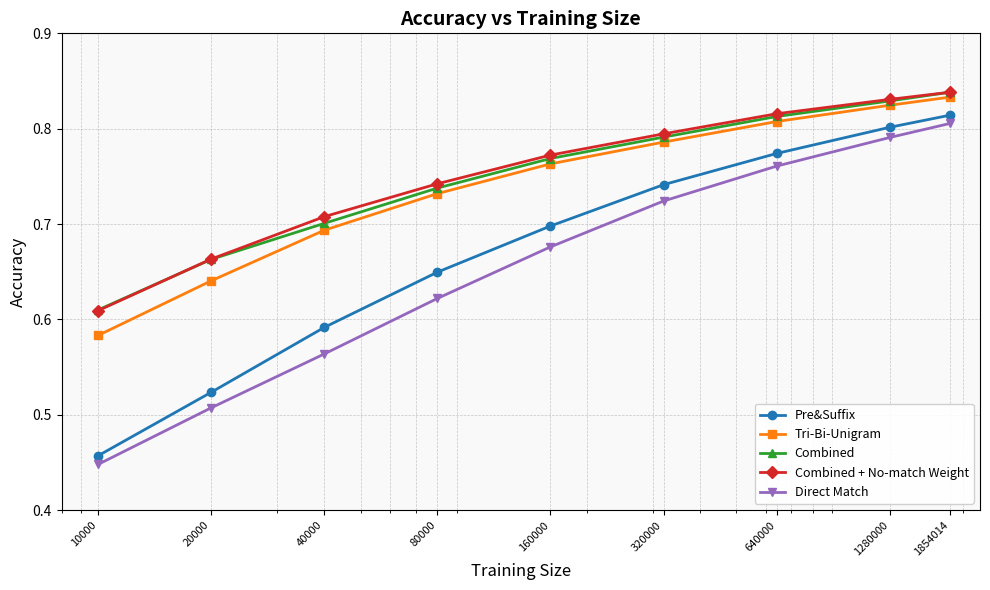

At how many categories does at least one series exceed 0?

9